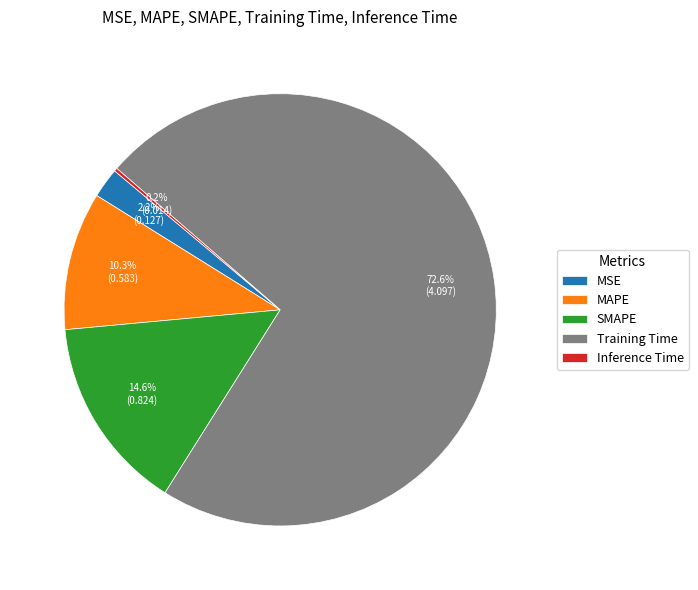

To the nearest percent, what is the combined percentage of SMAPE and MAPE?

25%